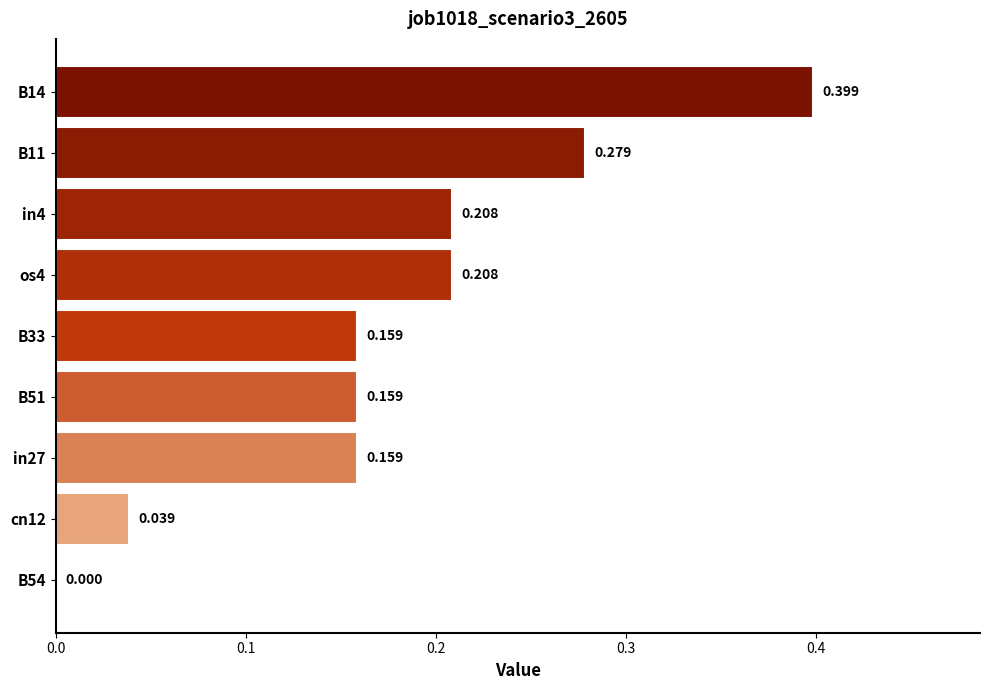

What is the average value?

0.2